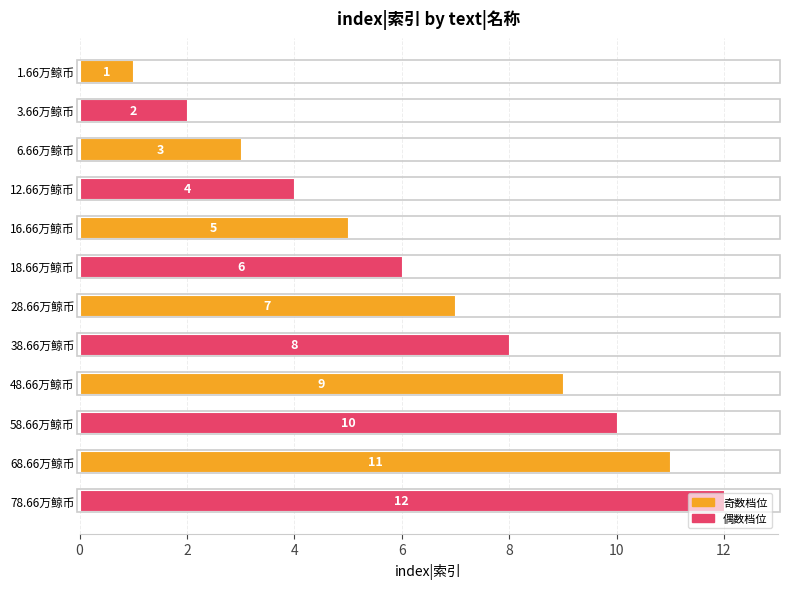

What is the label of the 7th bar from the bottom?

18.66万鲸币